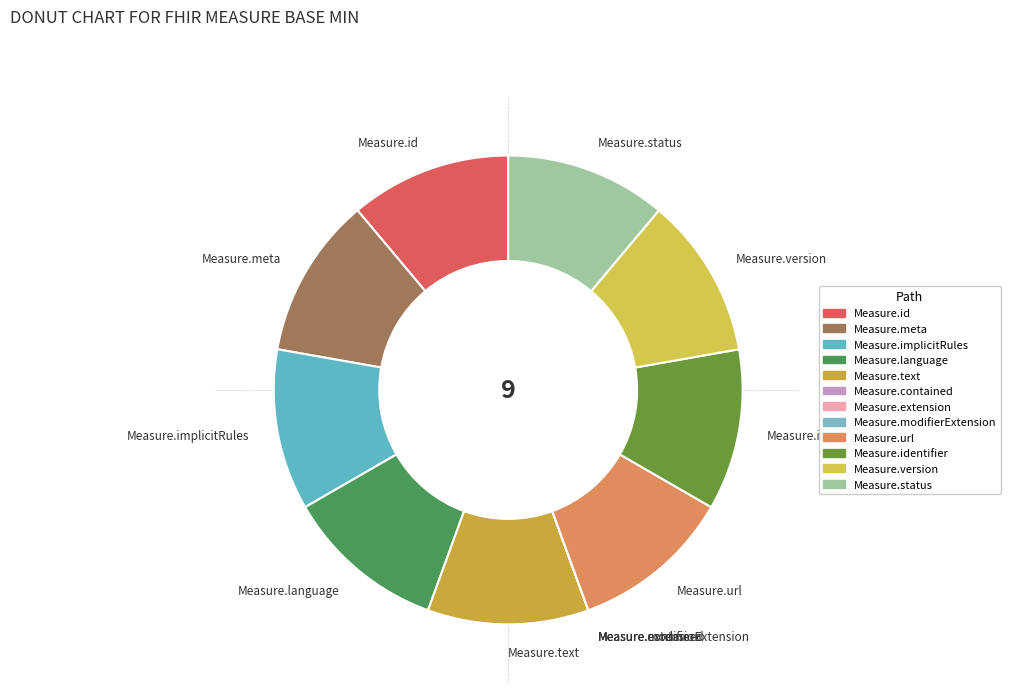

Approximately how many times larger is the value at Measure.url compared to Measure.id?

1.0